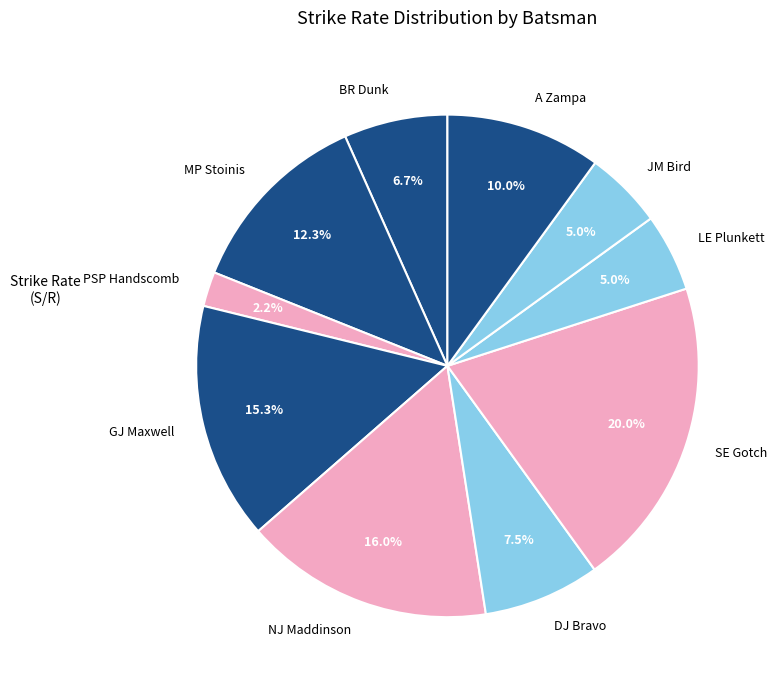

What percentage is the JM Bird slice, to the nearest percent?

5%